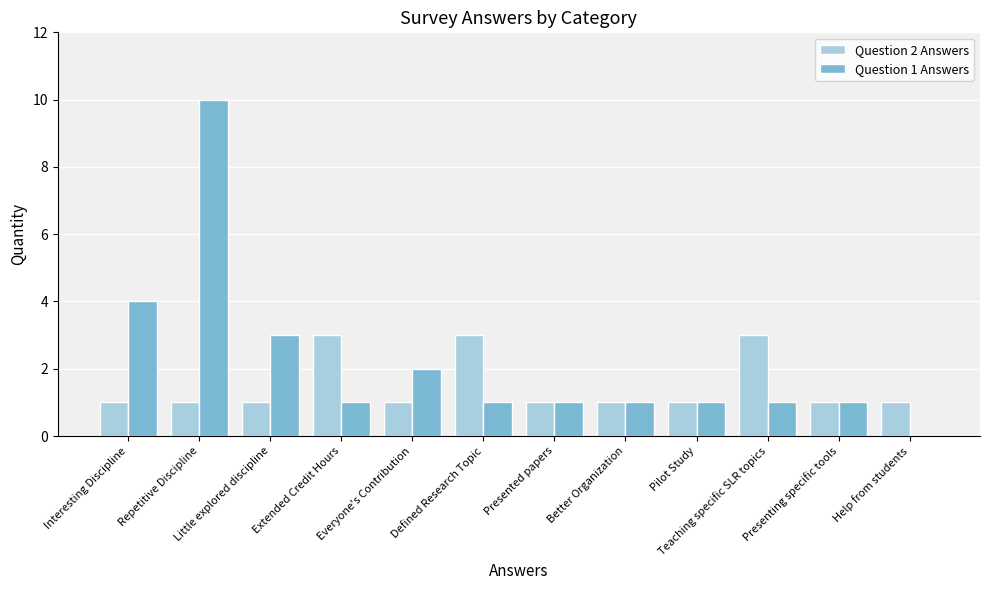

What is the total value across all series at Pilot Study?

2